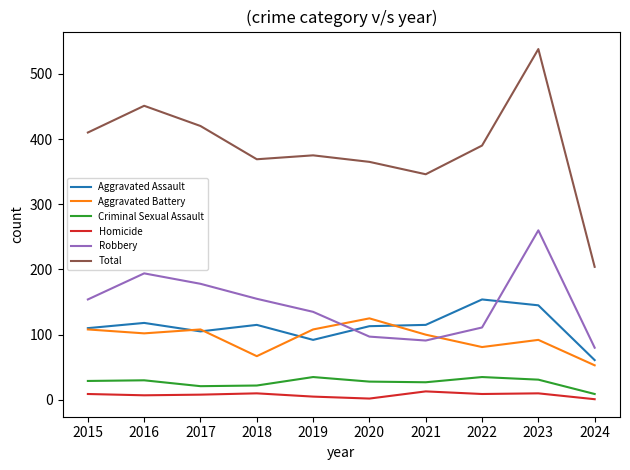

What is the difference between the highest and lowest values at 2017?

412